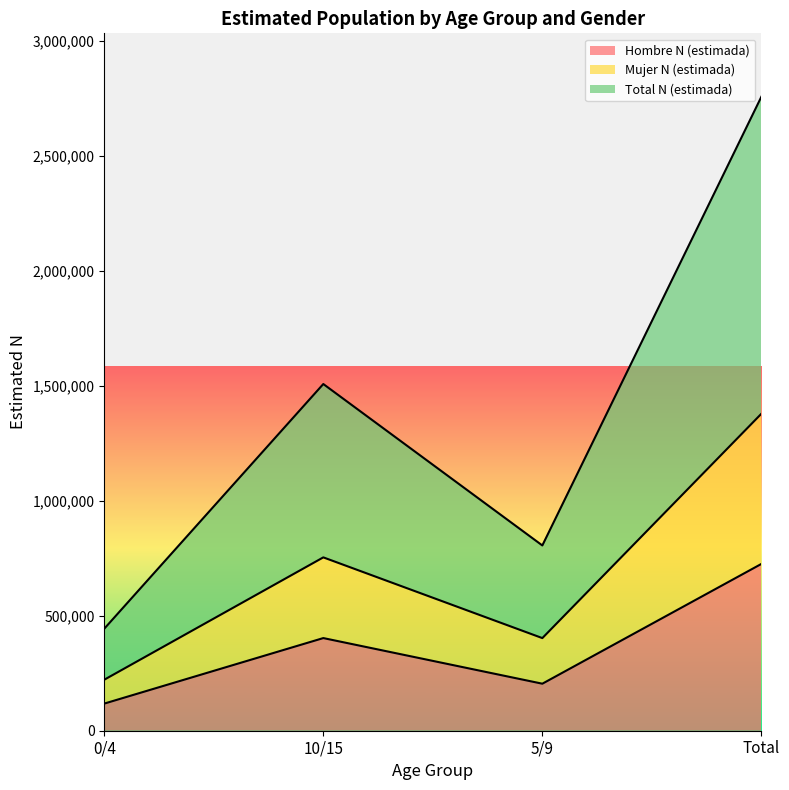

Which category has the highest value in the Hombre N (estimada) series?

Total